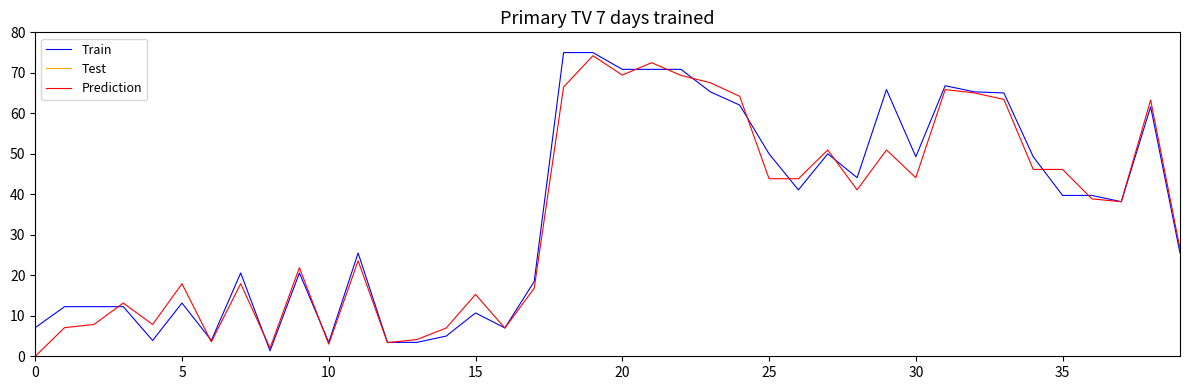

What is the difference between the maximum and minimum values in the Train series?

73.7